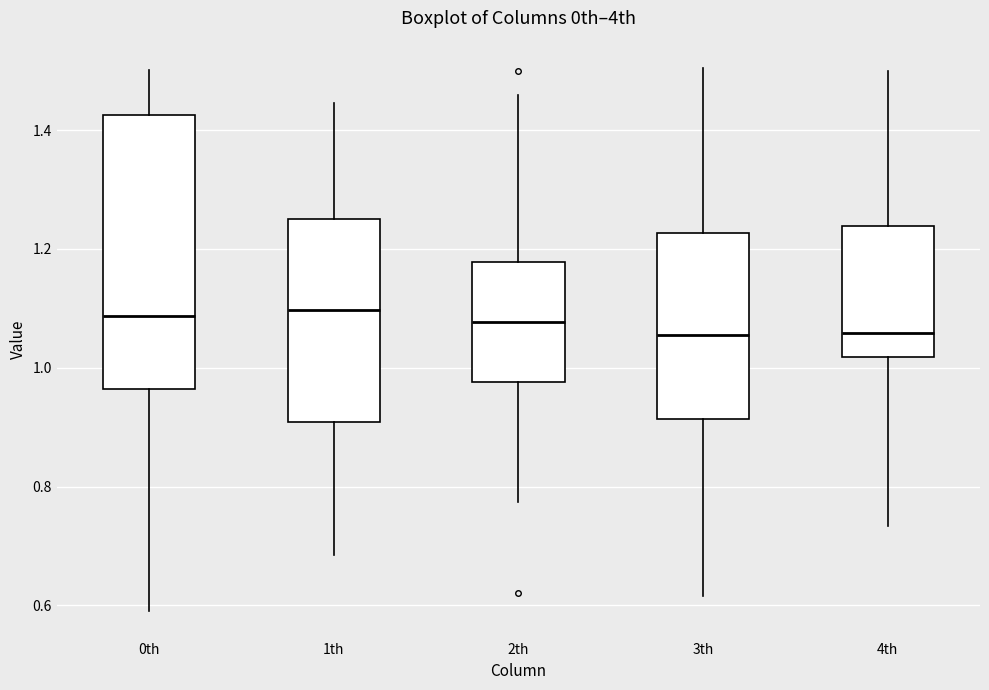

Where is the upper edge of the box for 4th on the y-axis? The values are not printed on the chart, so give them approximately, as read against the axis.

1.24